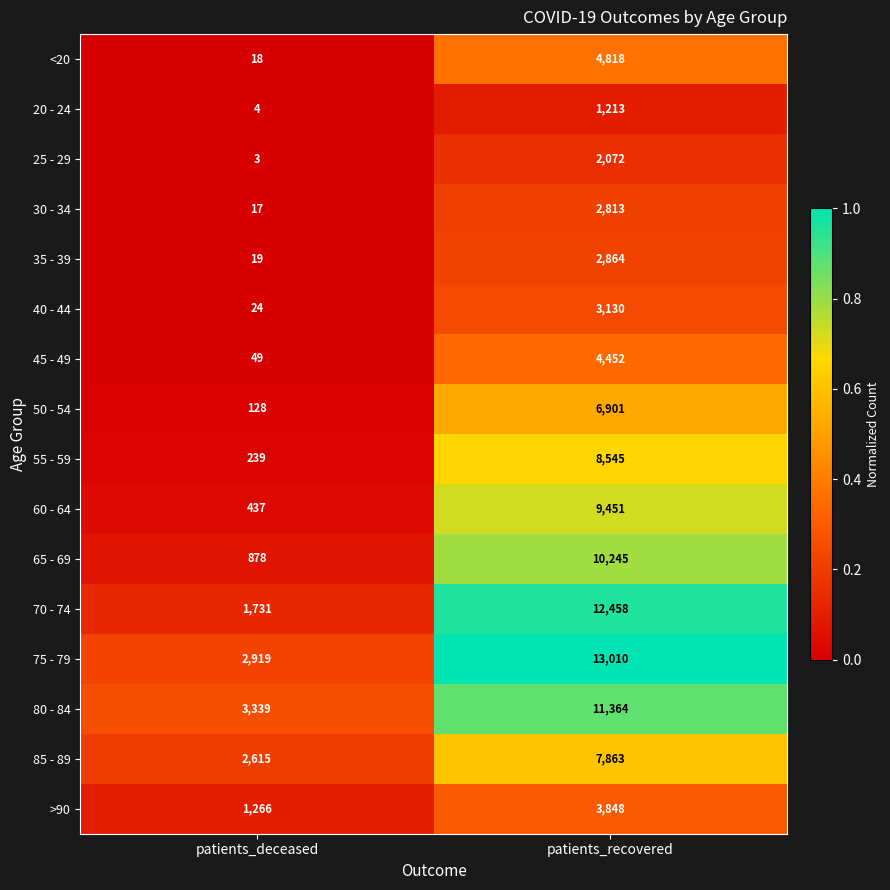

List the series in order of their peak value, lowest first.

20 - 24, 25 - 29, 30 - 34, 35 - 39, 40 - 44, >90, 45 - 49, <20, 50 - 54, 85 - 89, 55 - 59, 60 - 64, 65 - 69, 80 - 84, 70 - 74, 75 - 79